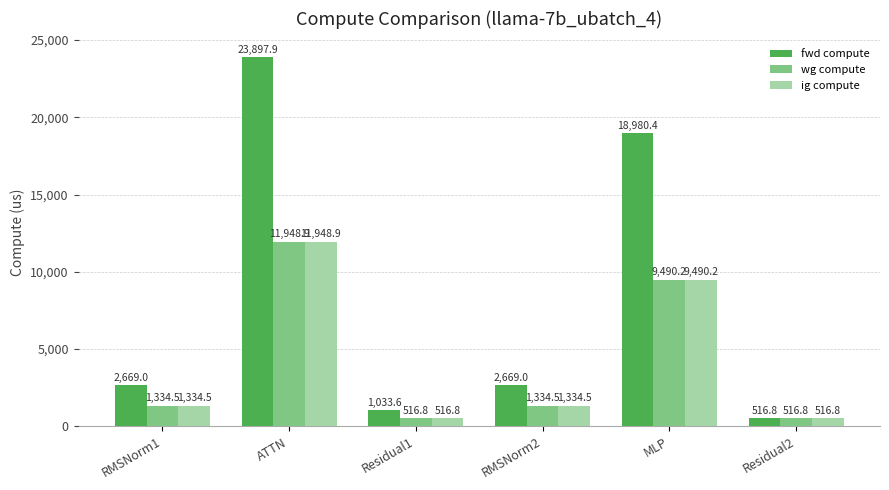

What is the maximum value for fwd compute?

23897.9